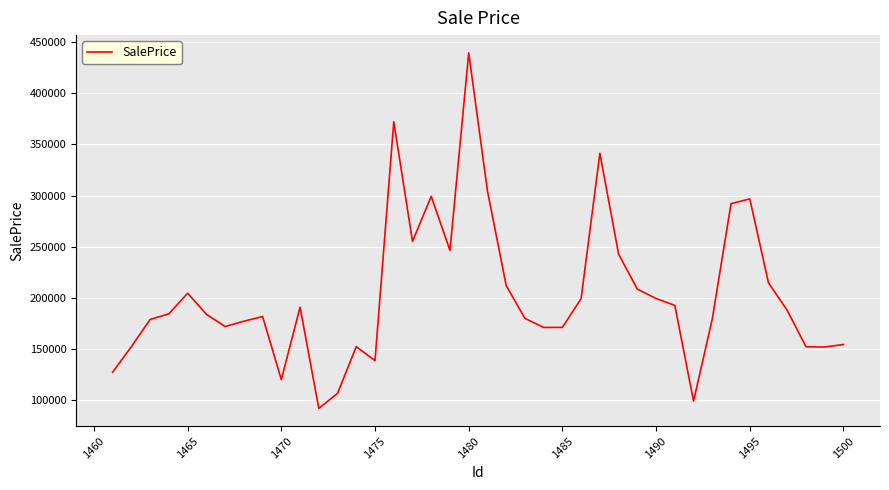

How many interior local valleys (lower than both neighbors) does the data have?

9